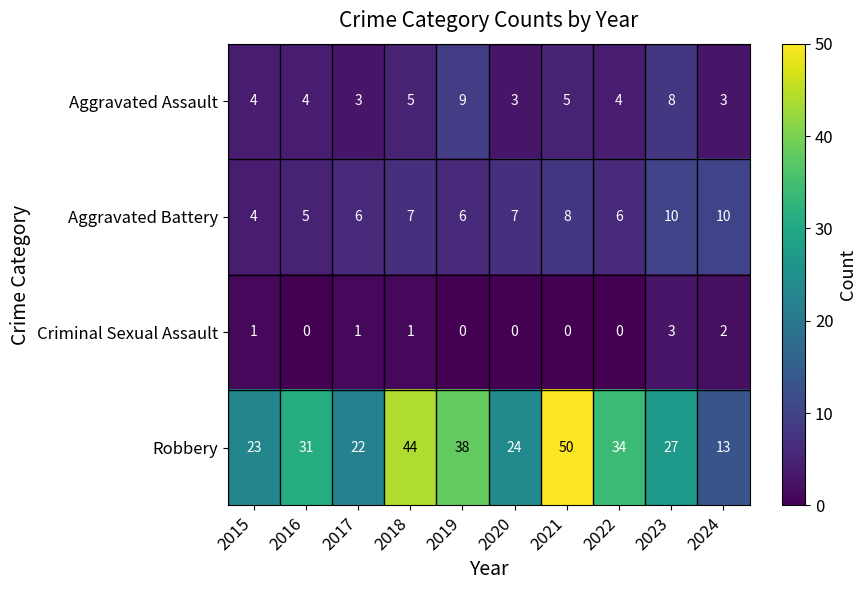

What is the maximum value shown in the chart?

50